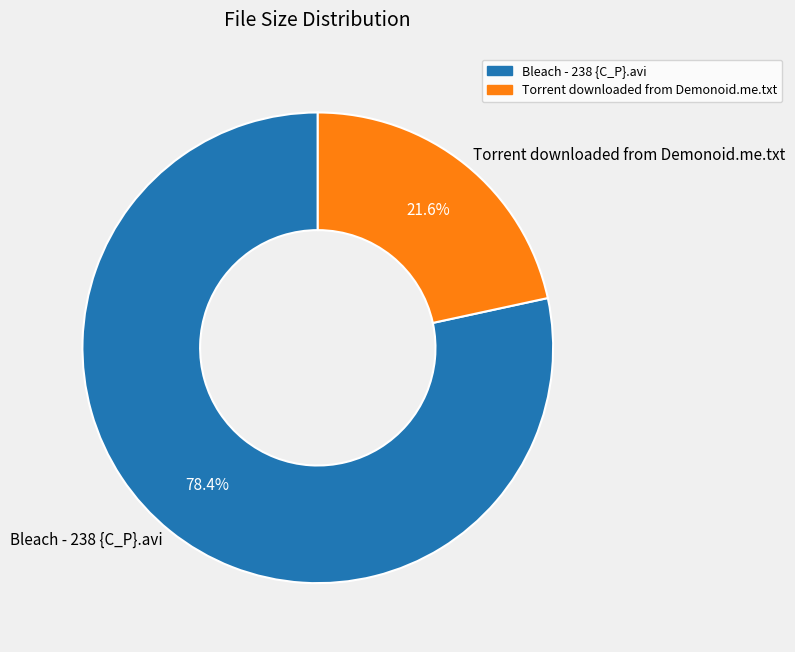

Do Bleach - 238 {C_P}.avi and Torrent downloaded from Demonoid.me.txt together represent more than half of the pie?

Yes